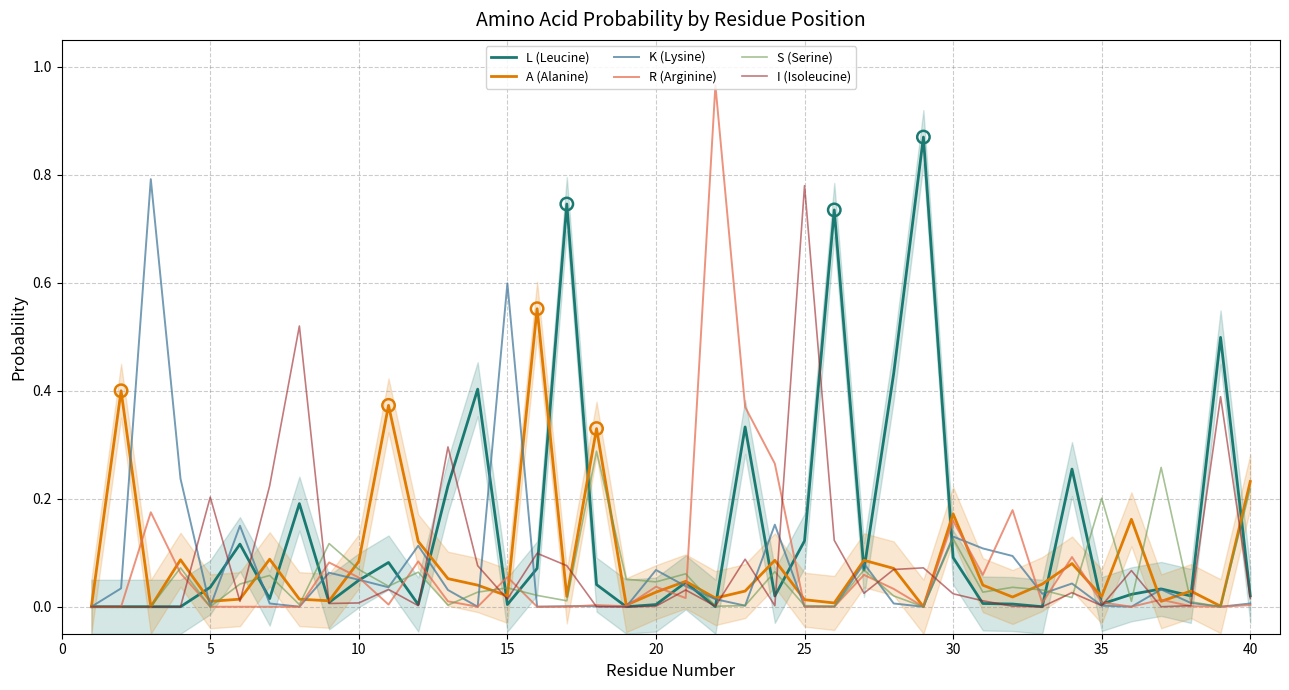

At how many categories does at least one series exceed 0?

39